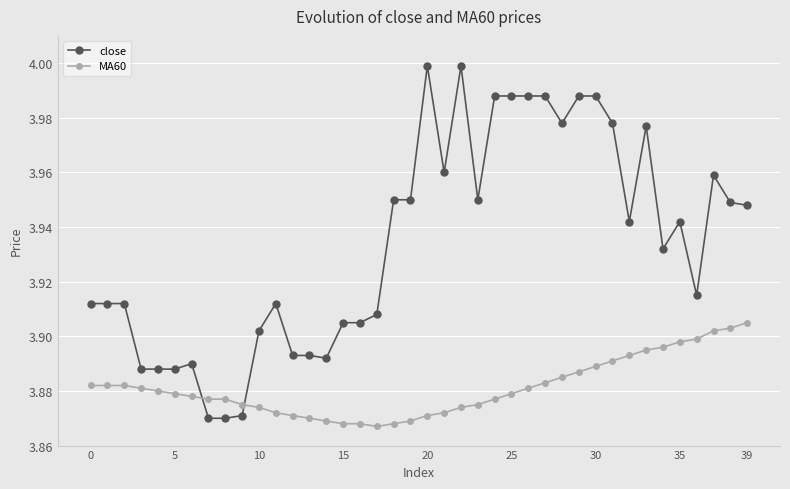

How many intersections are there between close and MA60?

2